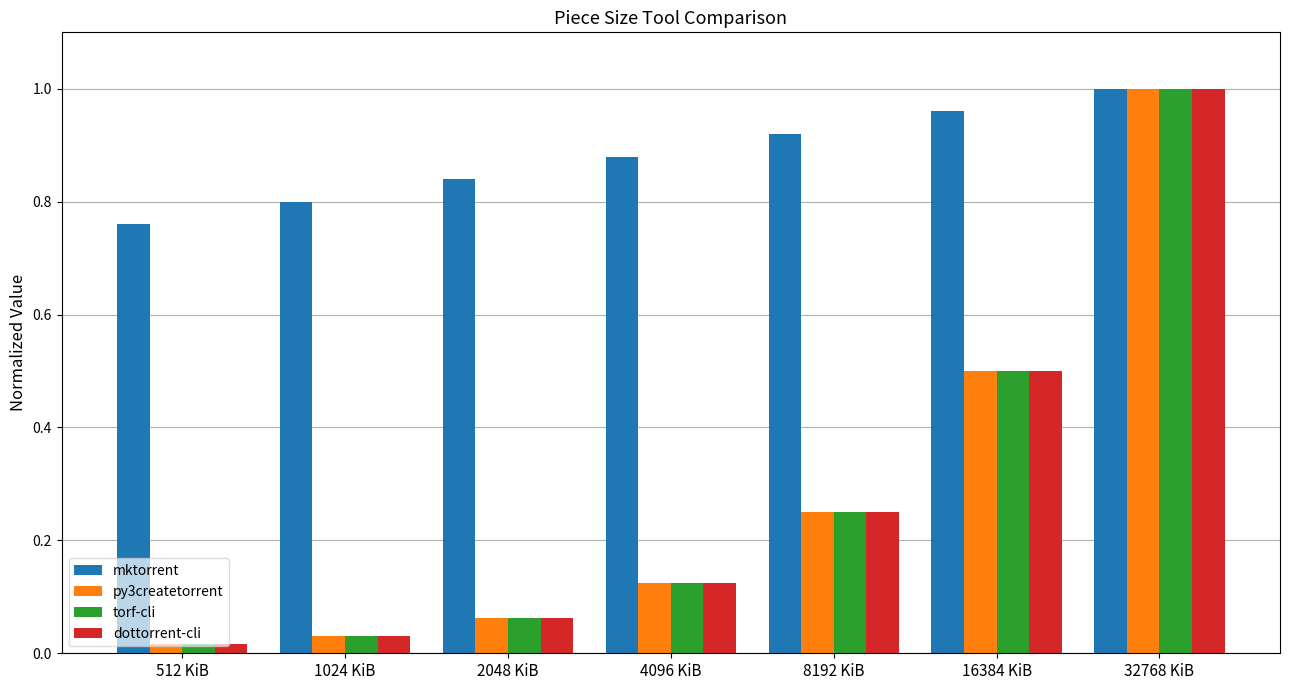

How many bars are there in each group?

4